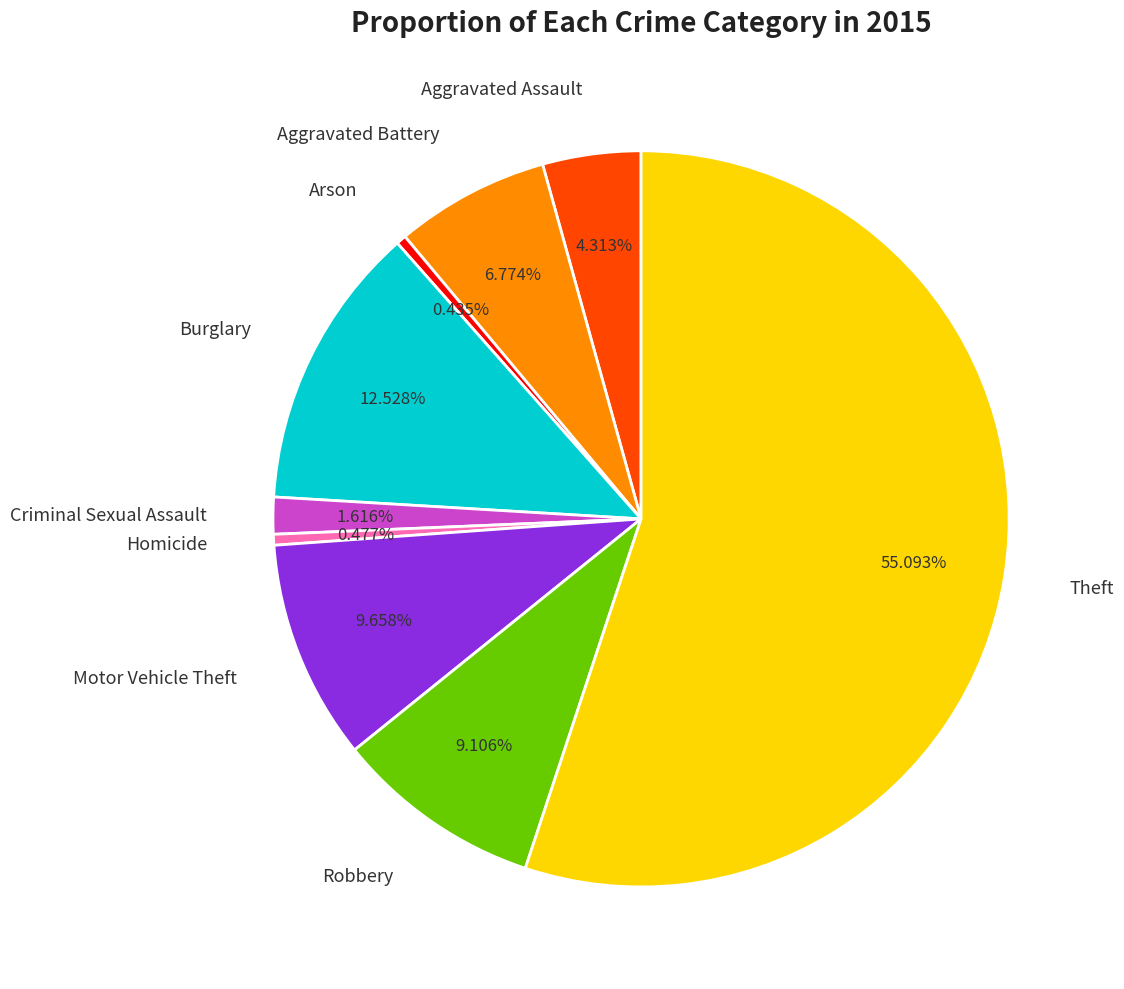

Is there any slice that represents more than half of the pie?

Yes